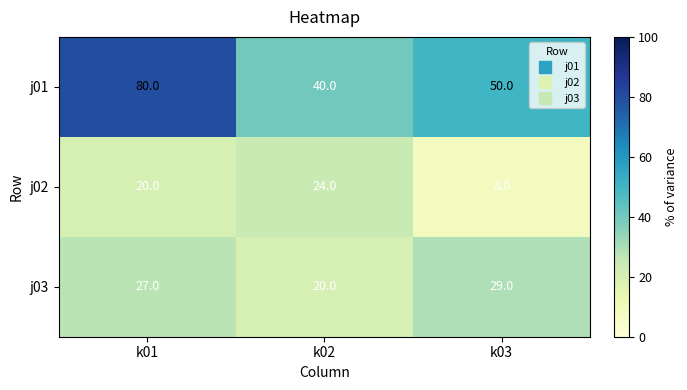

Read the j01 value at k02.

40